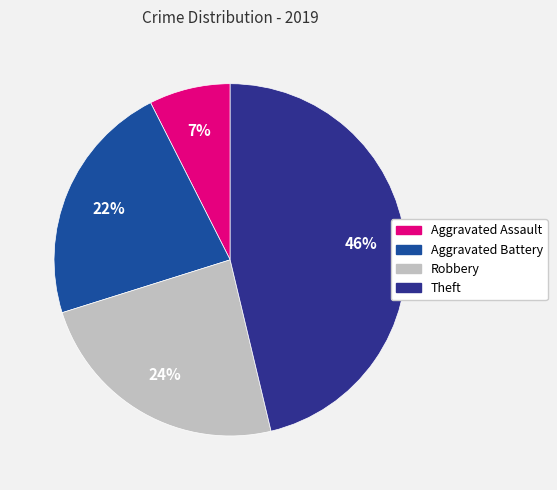

Which has a higher value, Aggravated Battery or Theft?

Theft